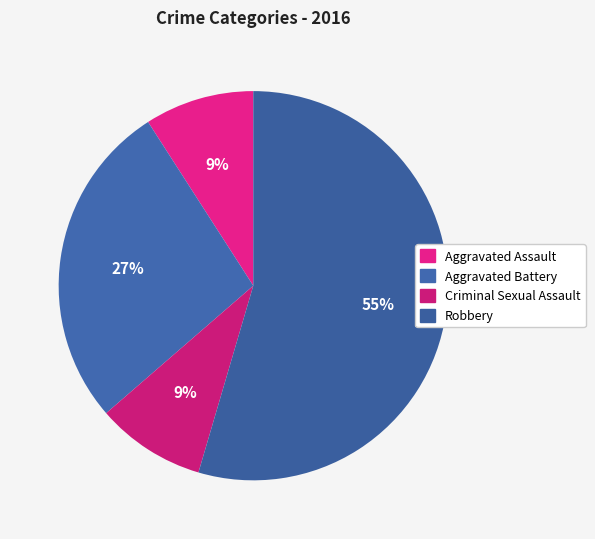

How many segments does this pie chart have?

4